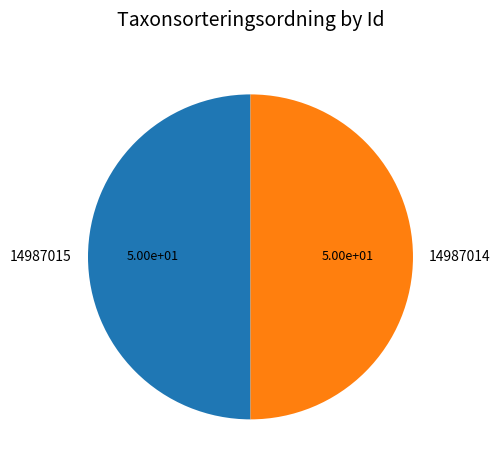

What is the ratio of the value at 14987014 to the value at 14987015?

1.0